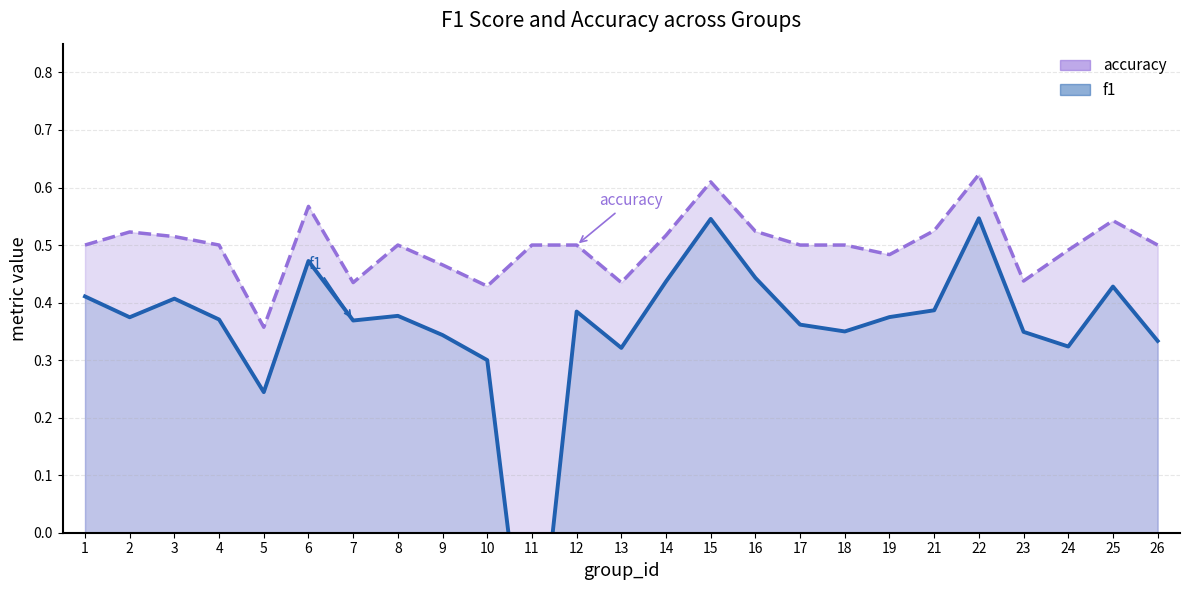

What is the approximate value of accuracy at 18?

0.5